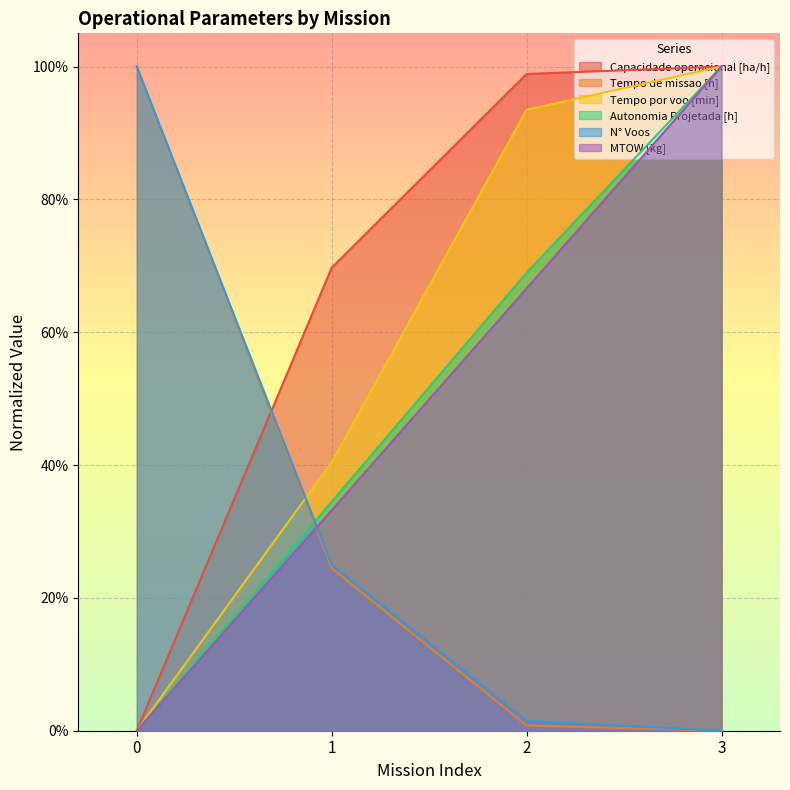

How many lines are shown in the chart?

6